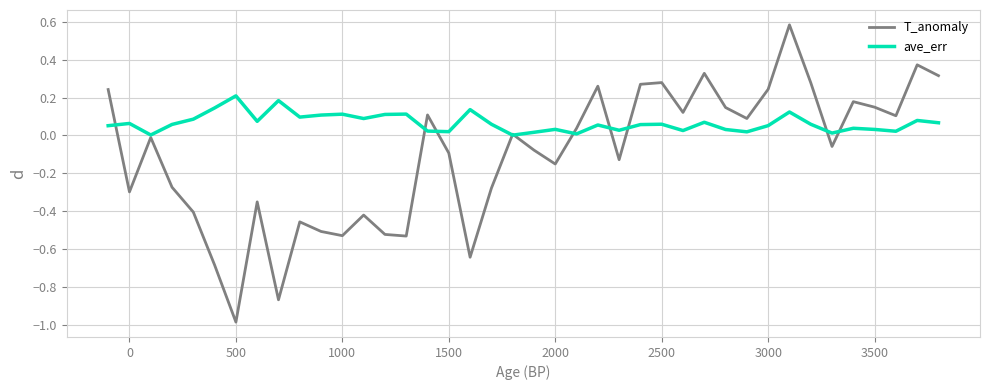

Rank the series by their maximum value, from highest to lowest.

T_anomaly, ave_err